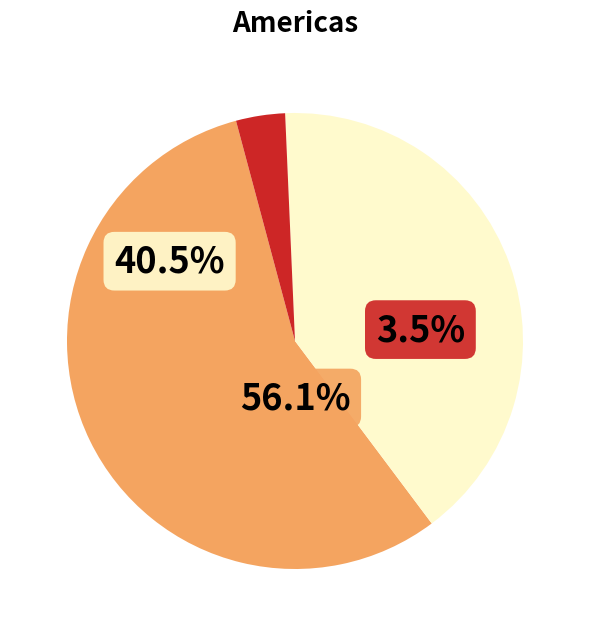

Does any single category account for the majority?

Yes